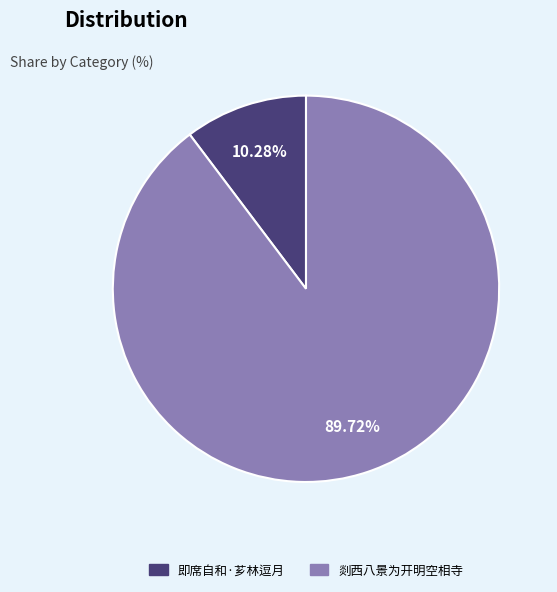

Does any single category account for the majority?

Yes